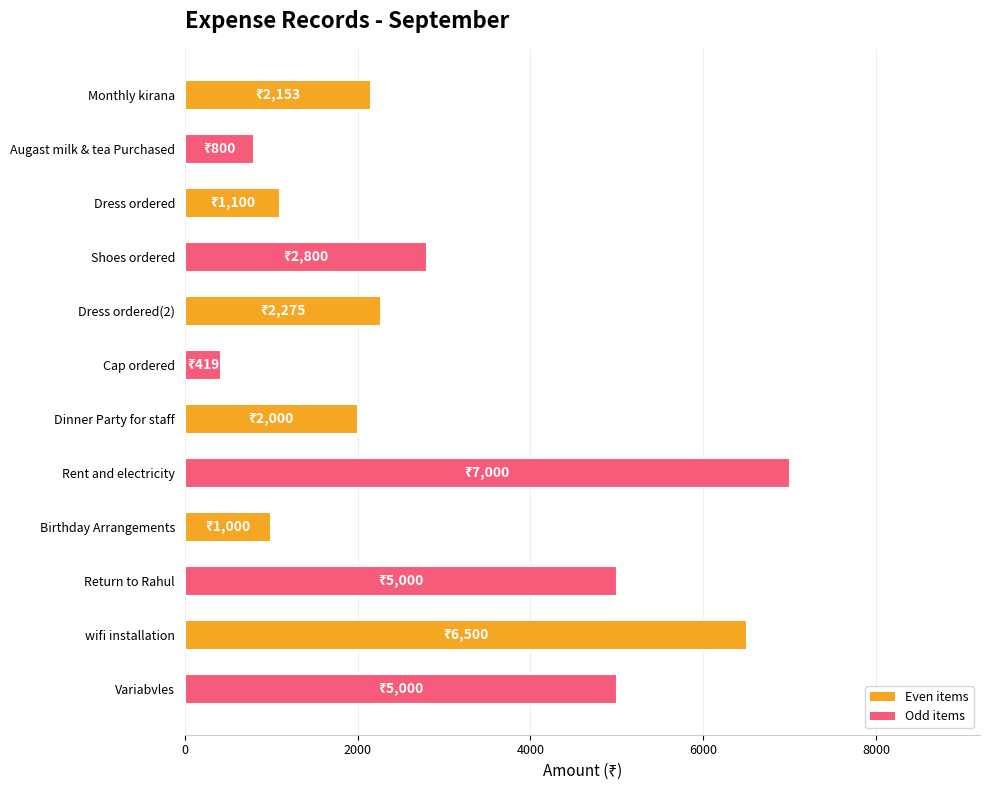

Reading top to bottom, transcribe all the data shown in this chart.

2153	800	1100	2800	2275	419	2000	7000	1000	5000	6500	5000